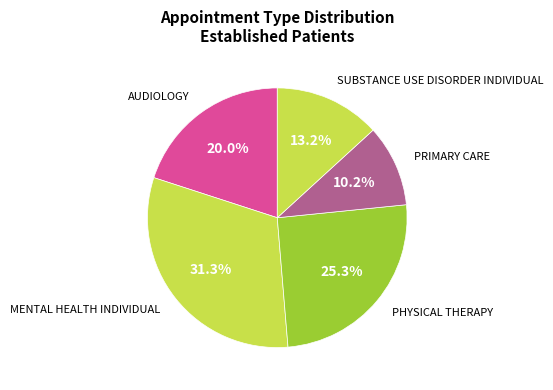

How many slices are in this pie chart?

5